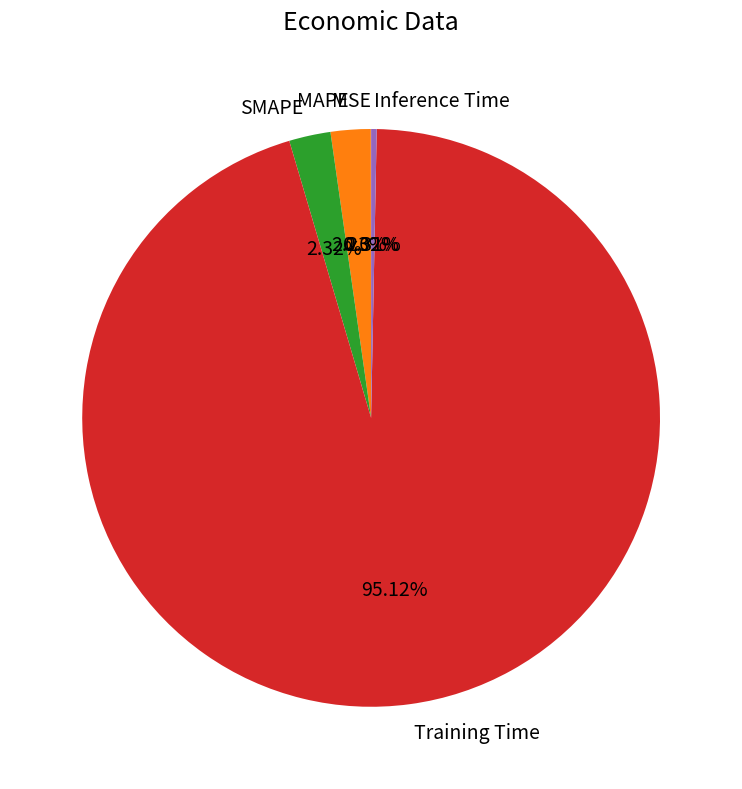

Which slice is the largest?

Training Time